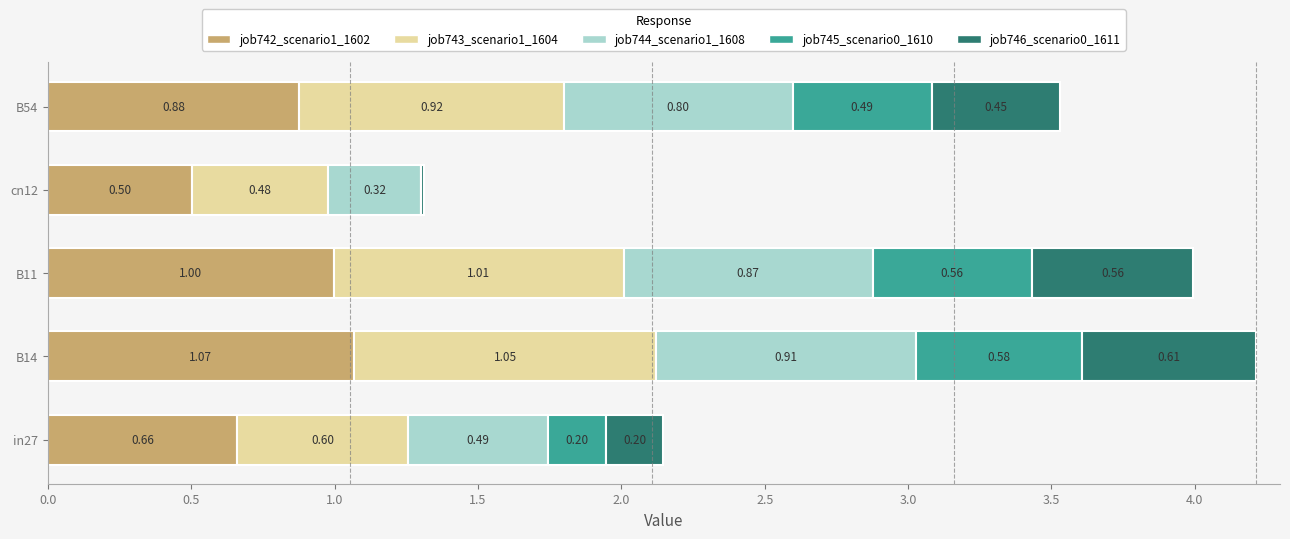

At which category is the sum across all series the highest?

B14